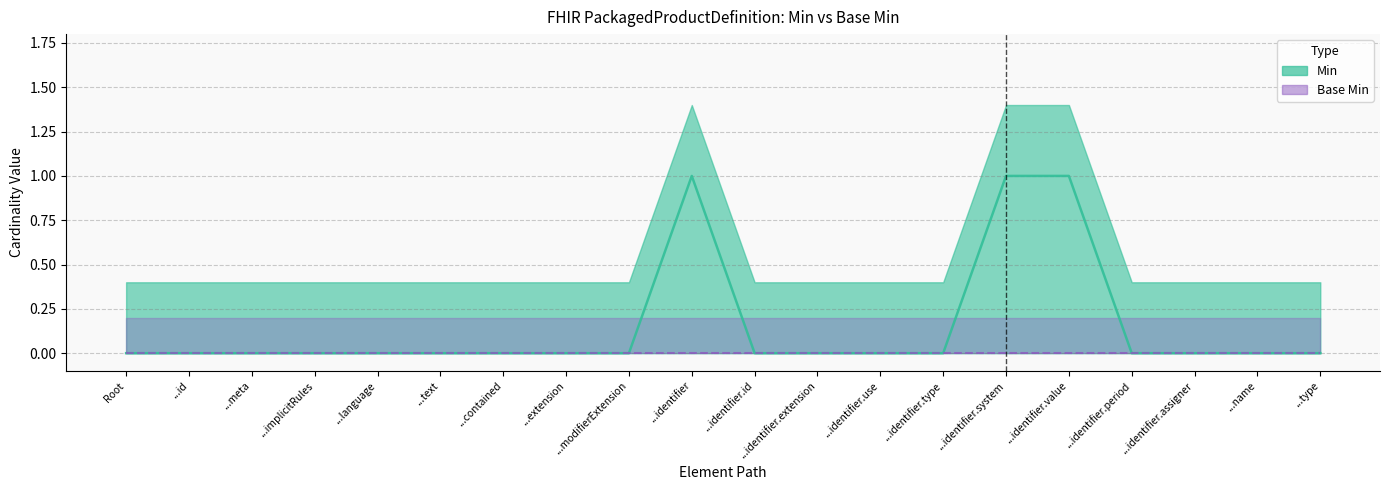

List the labels in order of value, largest first.

...identifier, ...identifier.system, ...identifier.value, Root, ...id, ...meta, ...implicitRules, ...language, ...text, ...contained, ...extension, ...modifierExtension, ...identifier.id, ...identifier.extension, ...identifier.use, ...identifier.type, ...identifier.period, ...identifier.assigner, ...name, ...type